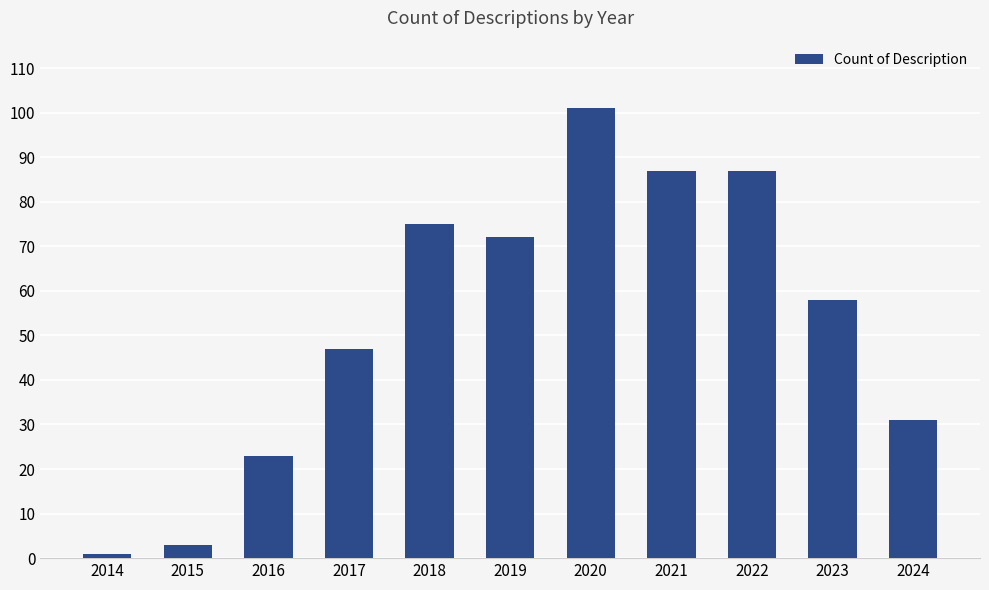

Between 2019 and 2015, which is larger?

2019